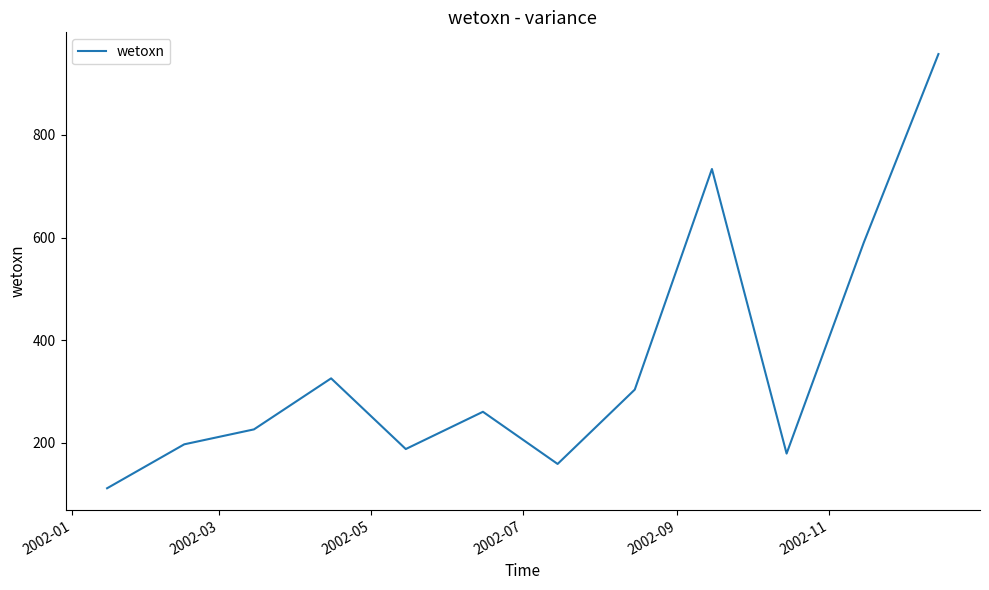

What is the smallest value displayed?

111.7